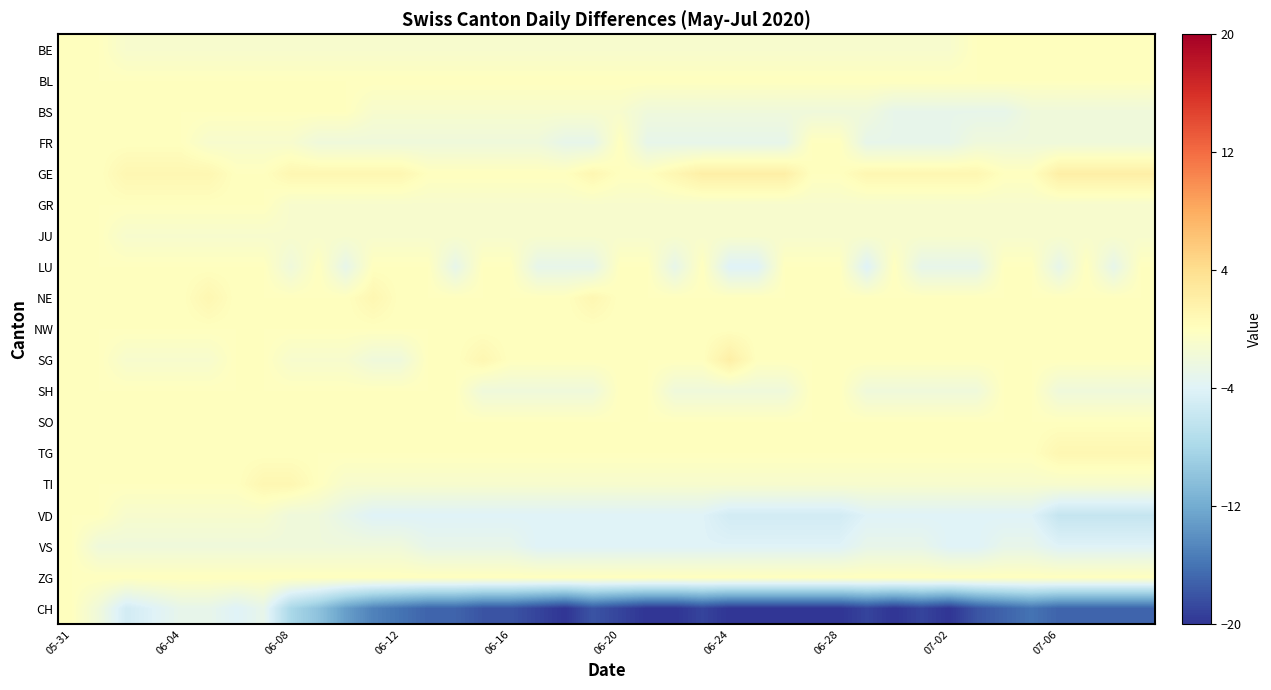

At which category is the sum across all series the highest?

05-31